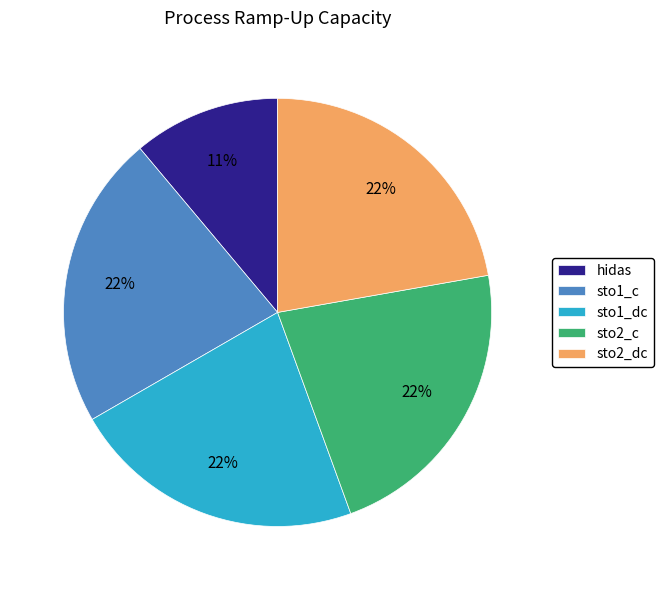

To the nearest percent, what portion does sto2_dc represent?

22%